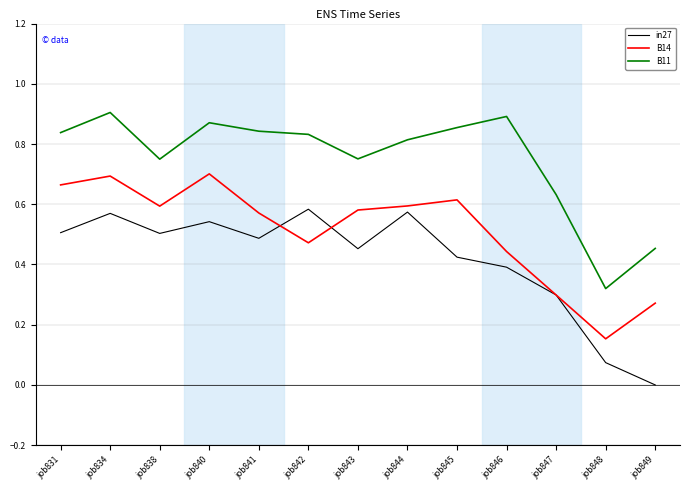

Count the in27 values in the range 0 to 1.

13